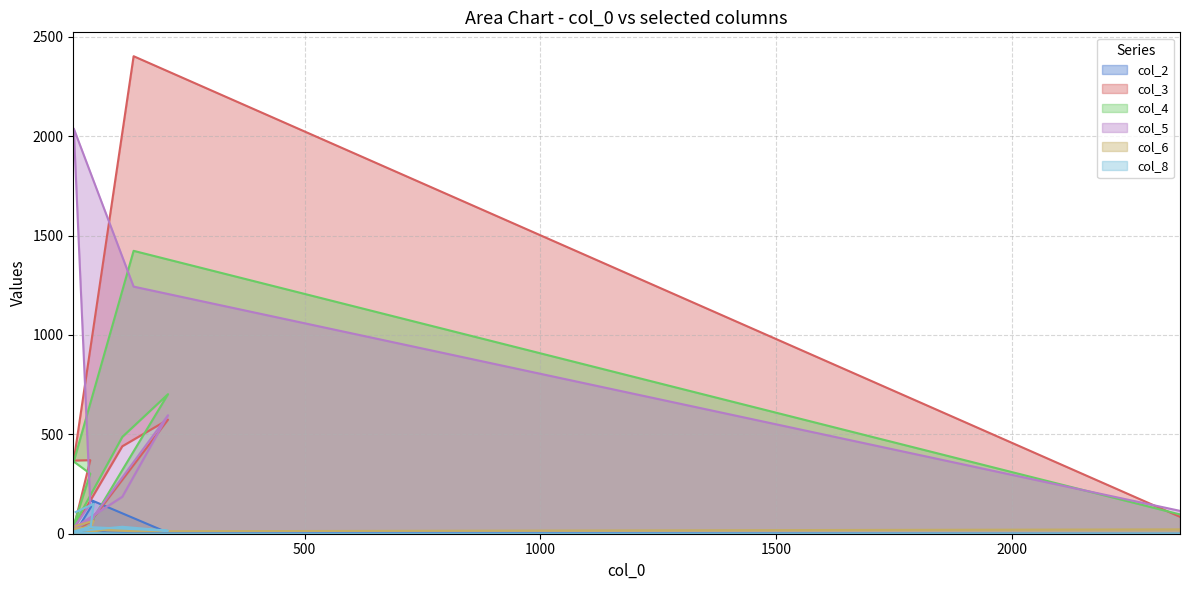

Between 14 and 10, which series saw the biggest shift?

col_5